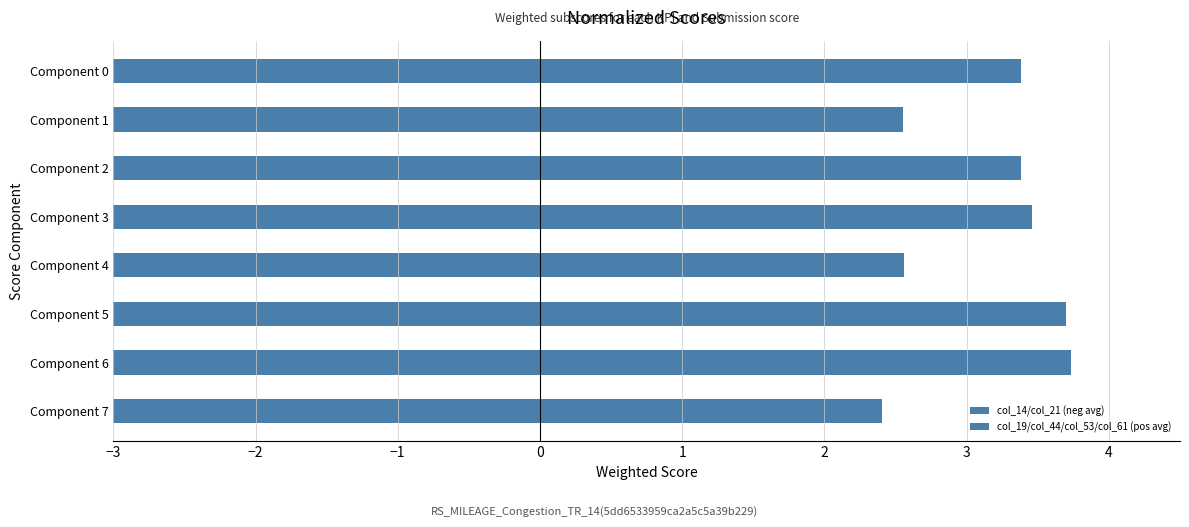

Reading left to right, extract all data points from this chart.

col_14/col_21 (neg avg): -3.1	-4.0	-3.1	-3.5	-3.6	-3.8	-3.8	-3.2
col_19/col_44/col_53/col_61 (pos avg): 3.4	2.6	3.4	3.5	2.6	3.7	3.7	2.4